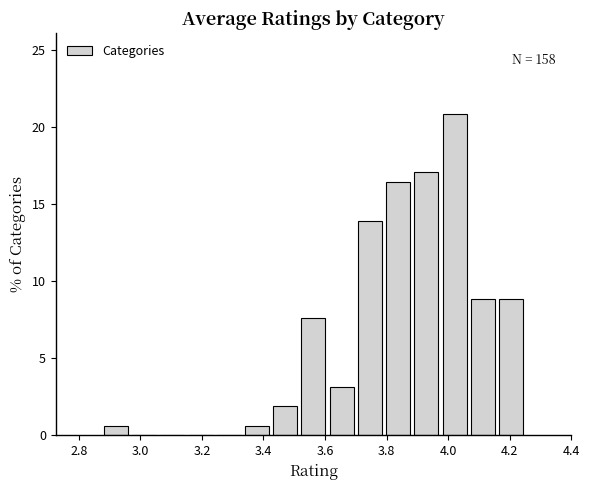

Which range on the x-axis has the tallest bar?

3.98 to 4.06